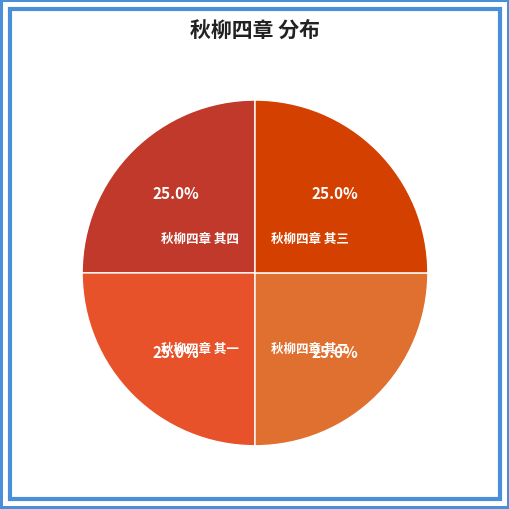

Does 秋柳四章 其二 account for over 50% of the chart?

No